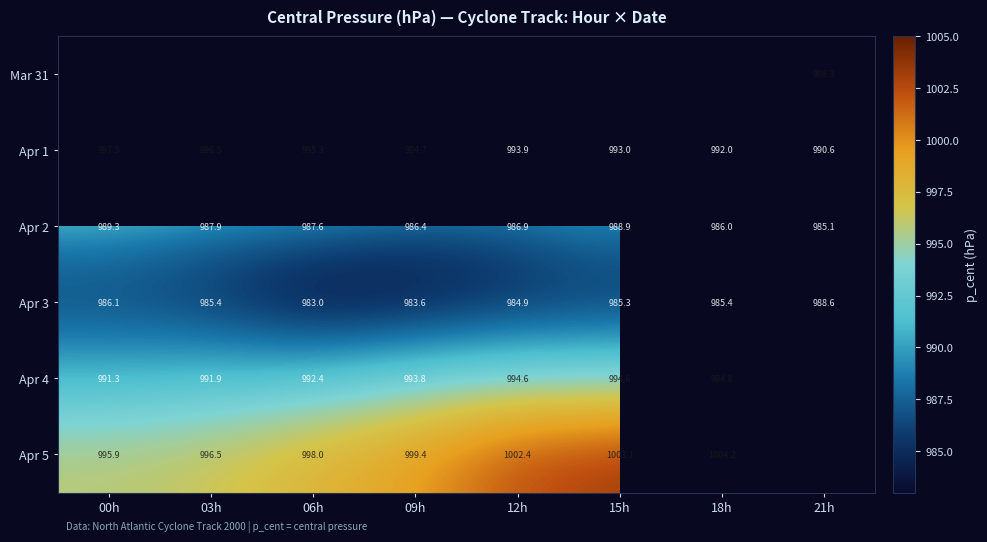

How many data points in Apr 1 are less than 994?

4